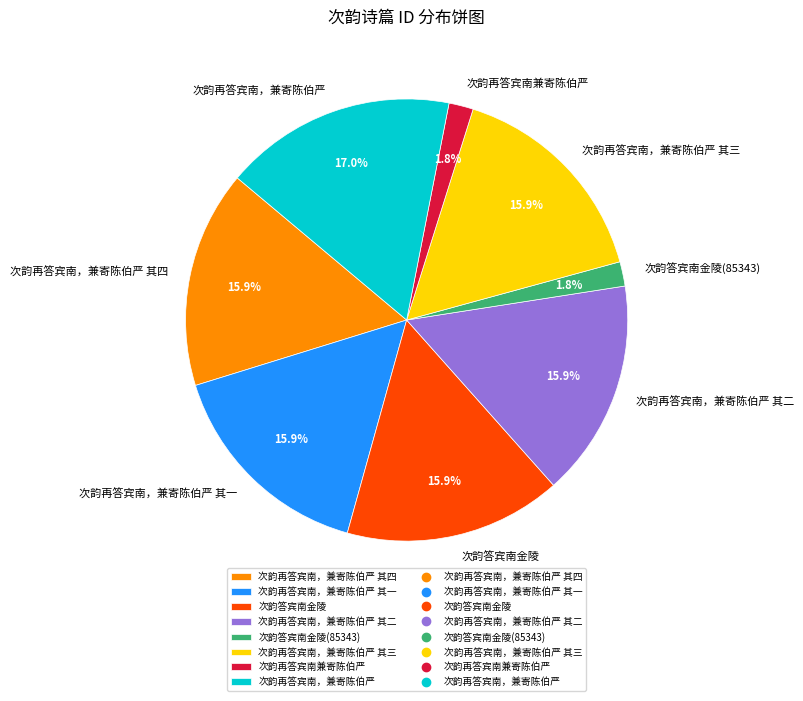

Which category has the biggest portion of the pie?

次韵再答宾南，兼寄陈伯严